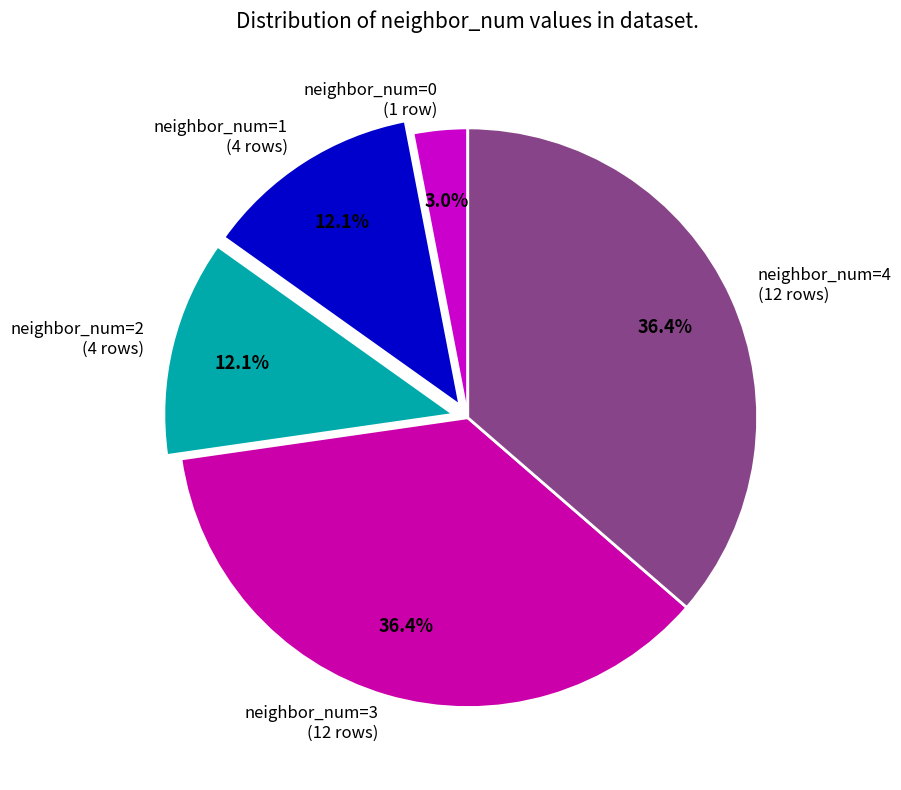

How much of the chart is everything except neighbor_num=2 (4 rows)?

87.9%